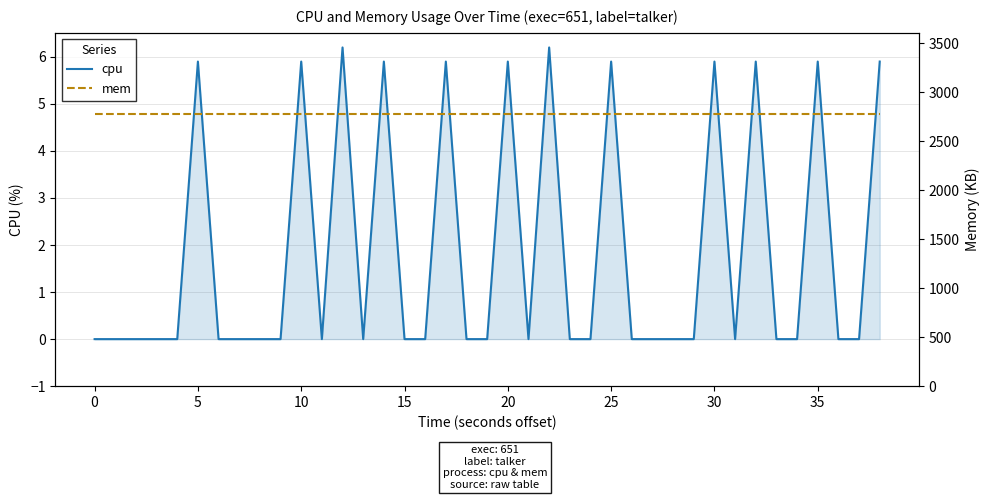

True or false: mem and cpu intersect in this chart.

False